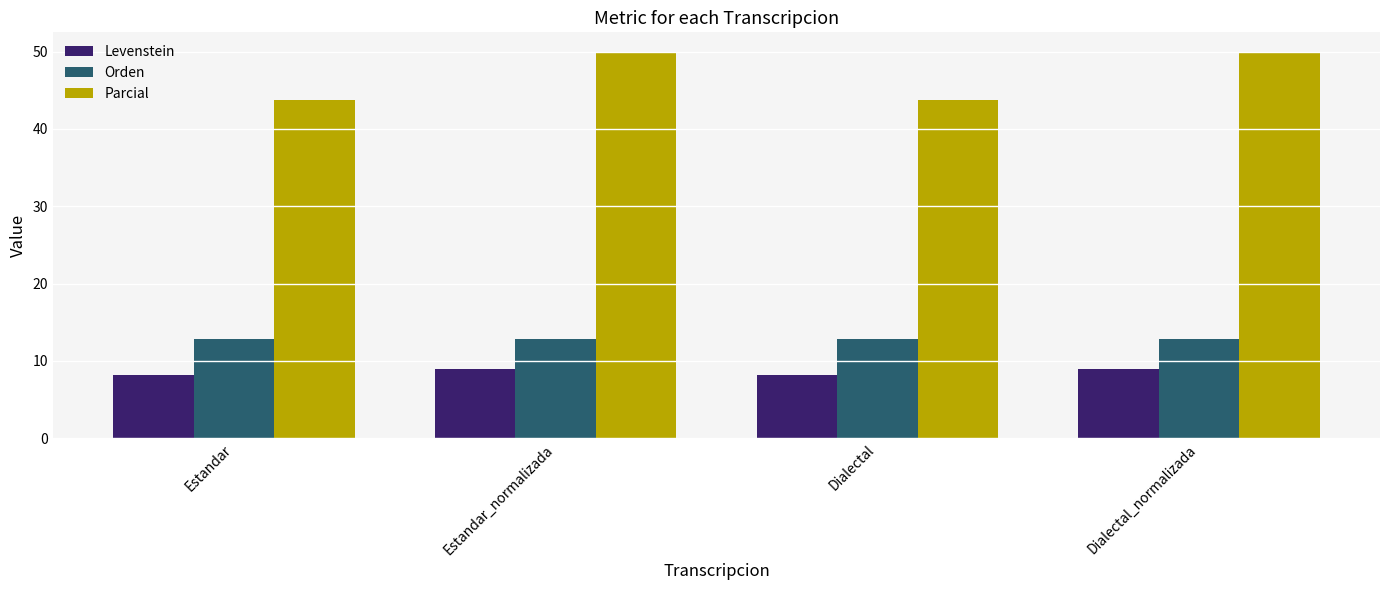

Reading left to right, what are all the values shown in this chart?

Levenstein: 8.1	9.0	8.1	9.0
Orden: 12.9	12.9	12.9	12.9
Parcial: 43.8	50.0	43.8	50.0